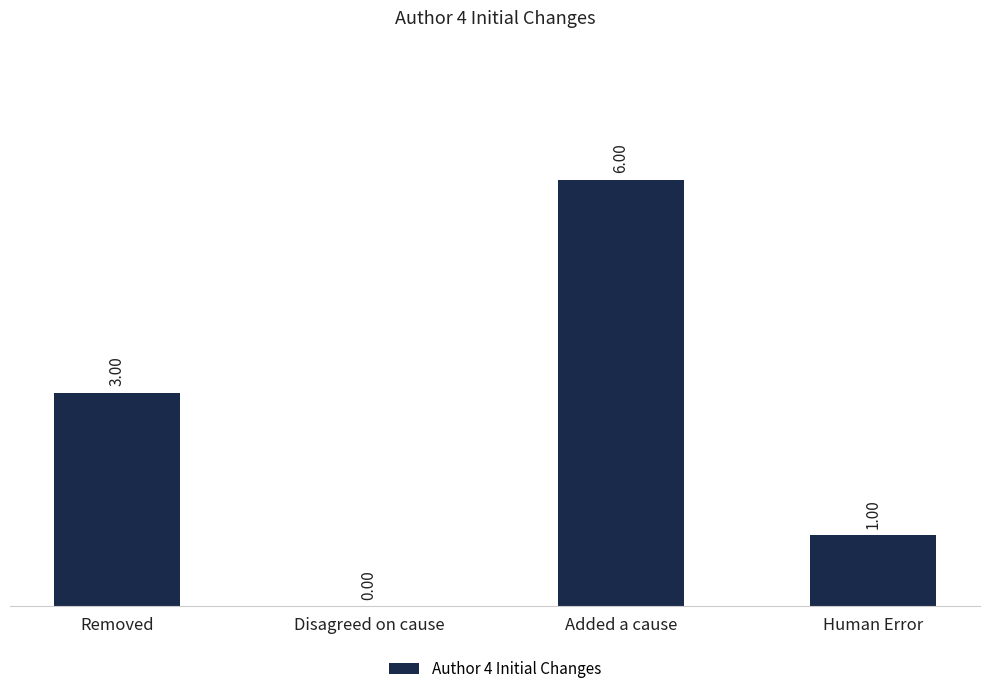

Which category has the highest value across all series?

Added a cause